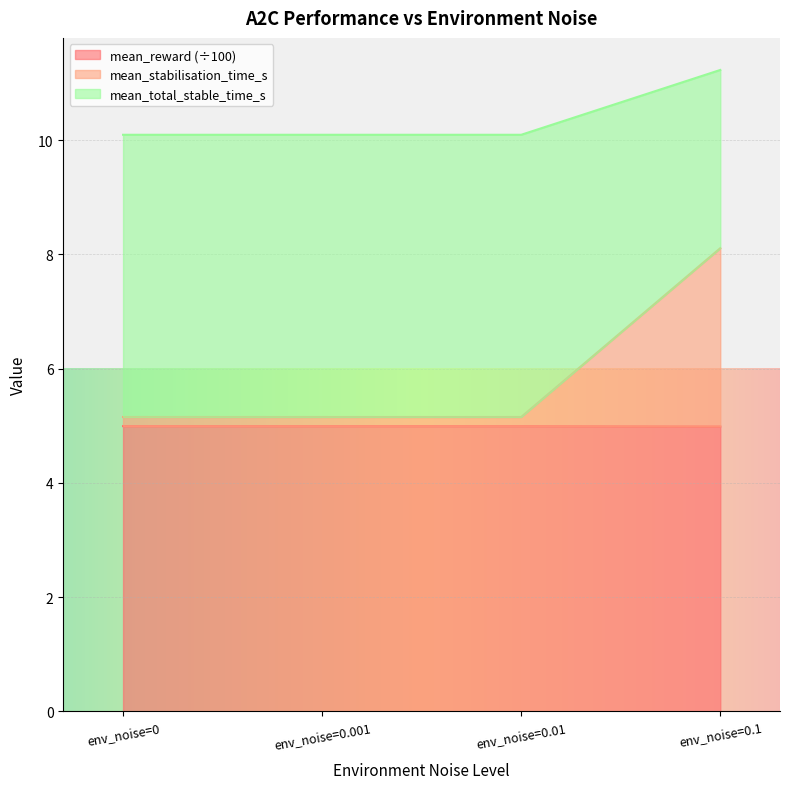

What is the highest value of the mean_total_stable_time_s series?

11.2